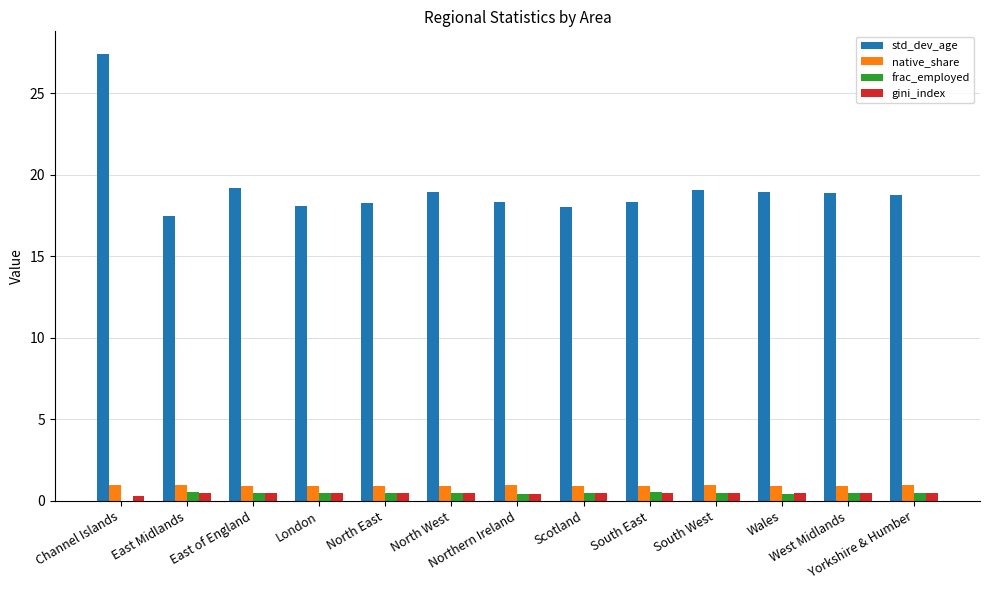

Which series has the largest total across all categories?

std_dev_age